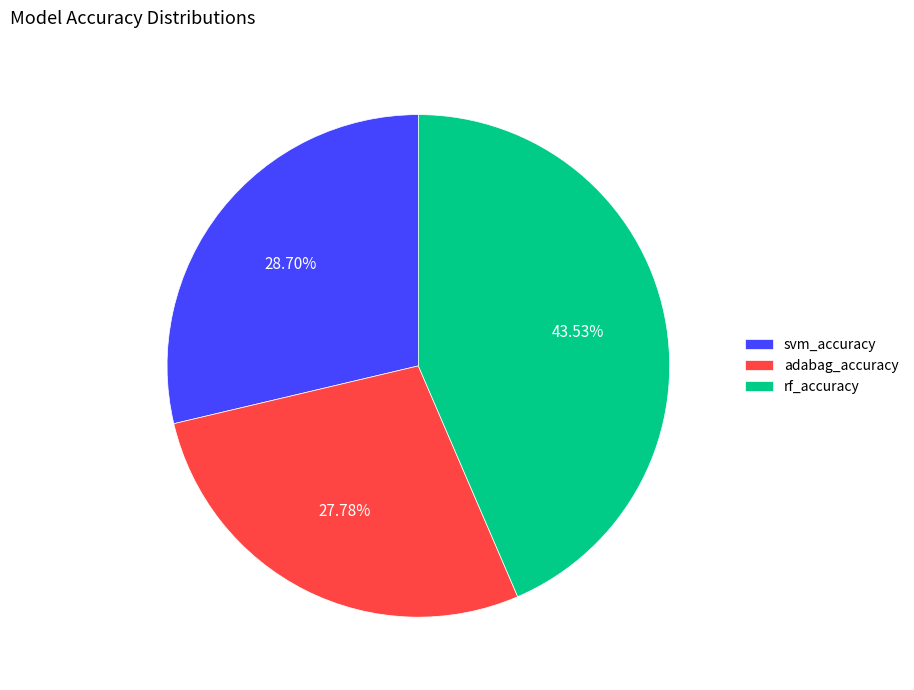

Is the sum of adabag_accuracy and rf_accuracy greater than half?

Yes